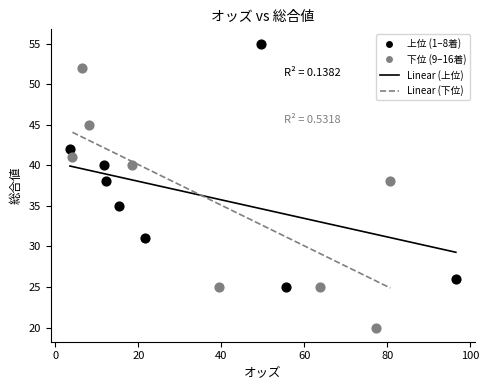

Which series has the largest Y range (max minus min)?

下位 (9–16着)